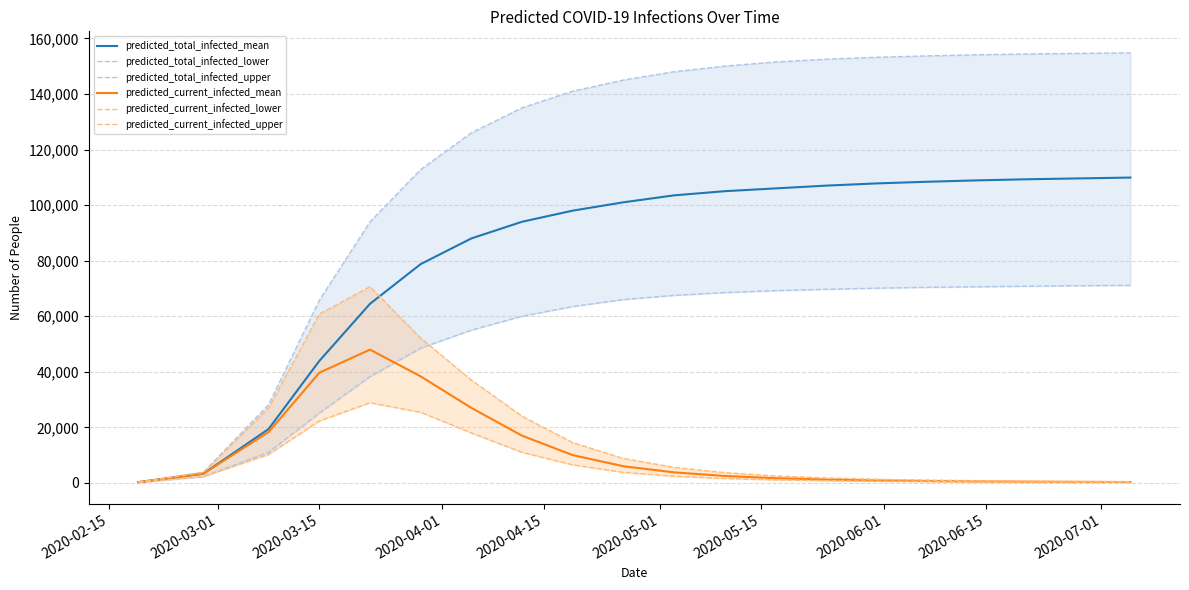

What is the average value of the predicted_total_infected_lower series?

53444